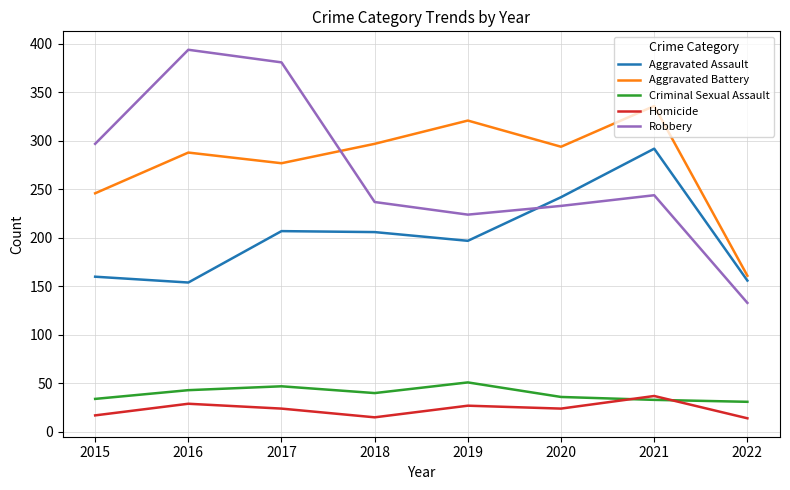

True or false: Homicide has a value of 9 at 2020.

False